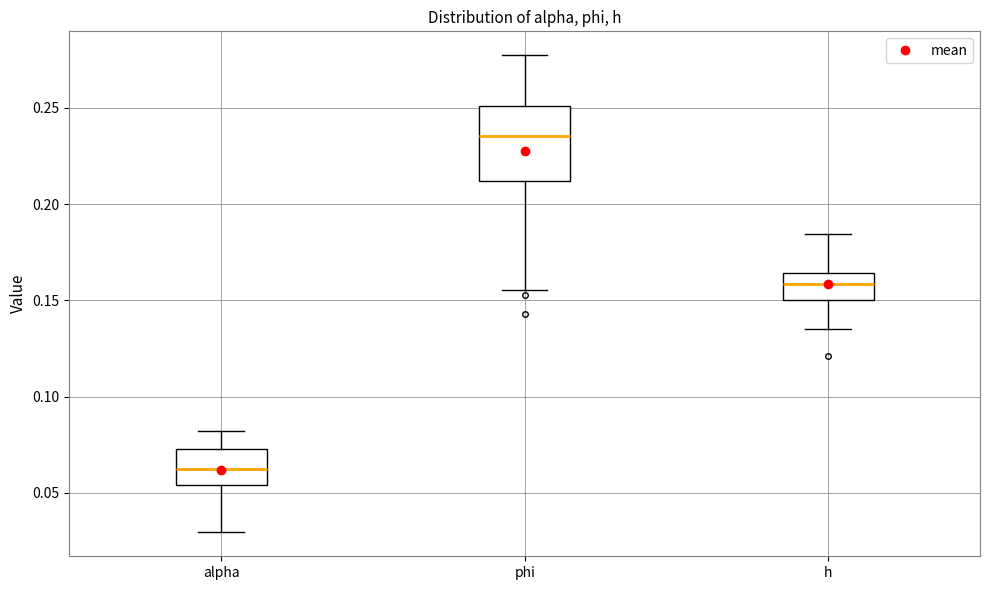

Reading left to right, read every box against the y-axis: the position of its median line, the range the box covers, and the ends of its whiskers. The values are not printed on the chart, so give them approximately, as read against the axis.

alpha: median 0.060, box 0.055 to 0.075, whiskers 0.030 to 0.080
phi: median 0.235, box 0.210 to 0.250, whiskers 0.155 to 0.275
h: median 0.160, box 0.150 to 0.165, whiskers 0.135 to 0.185